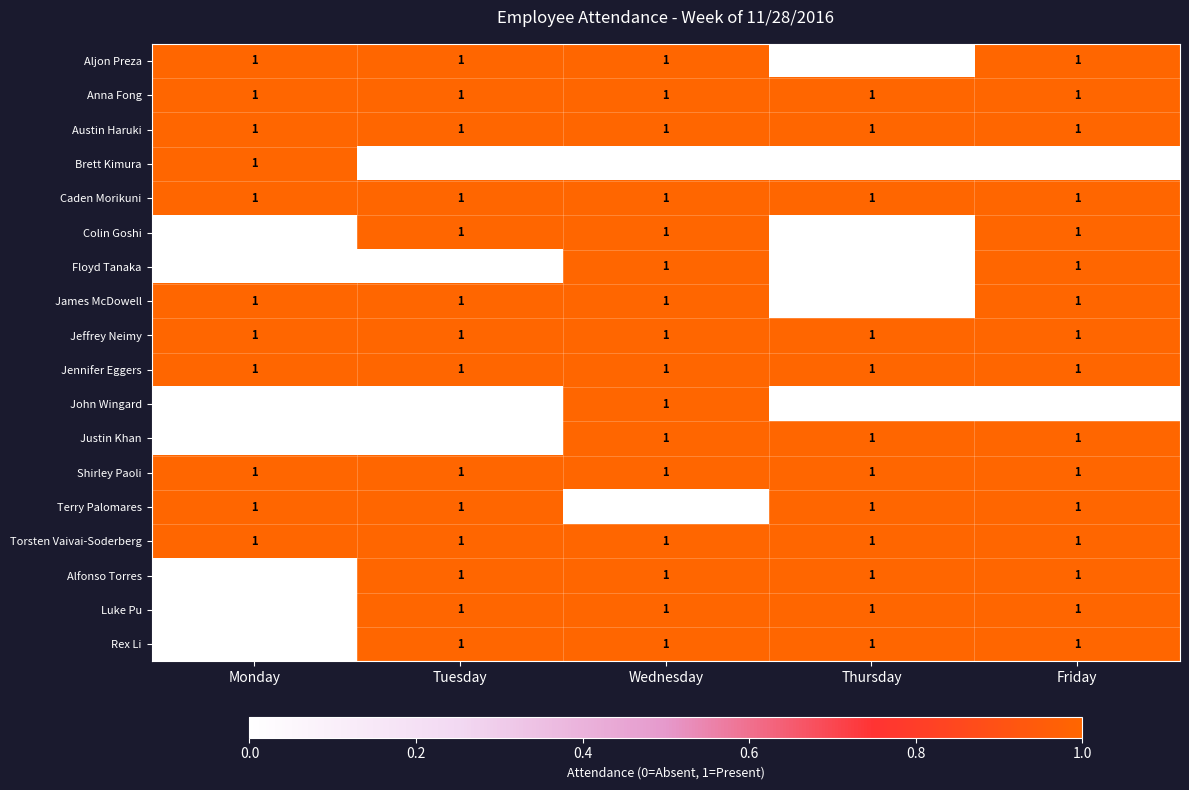

What is the total value across all series at Thursday?

12